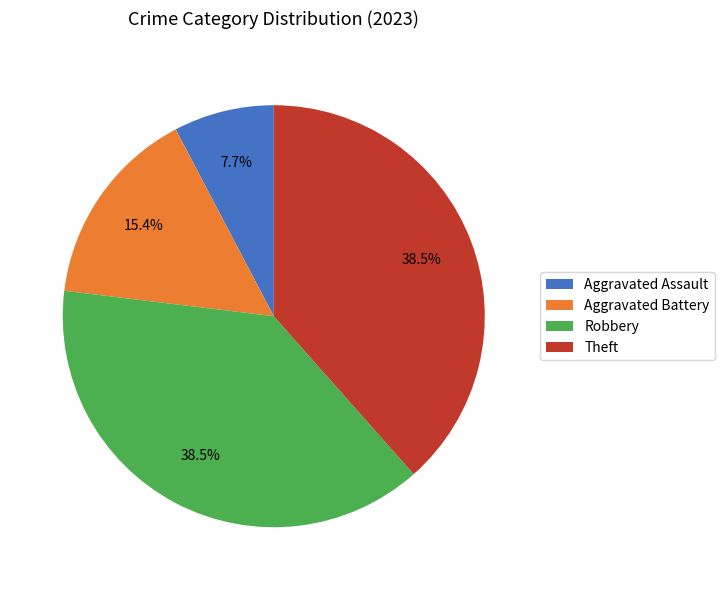

Combined, do Theft and Robbery account for over 50%?

Yes